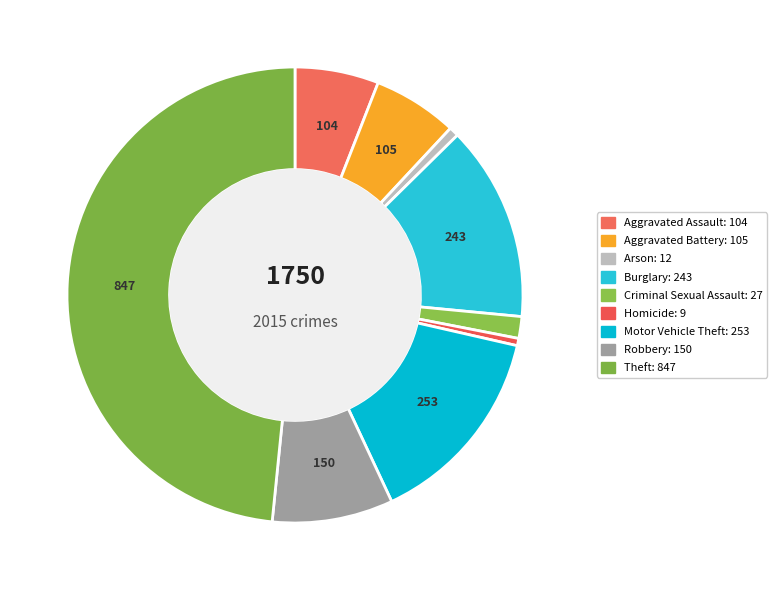

What is the smallest slice in the pie chart?

Homicide